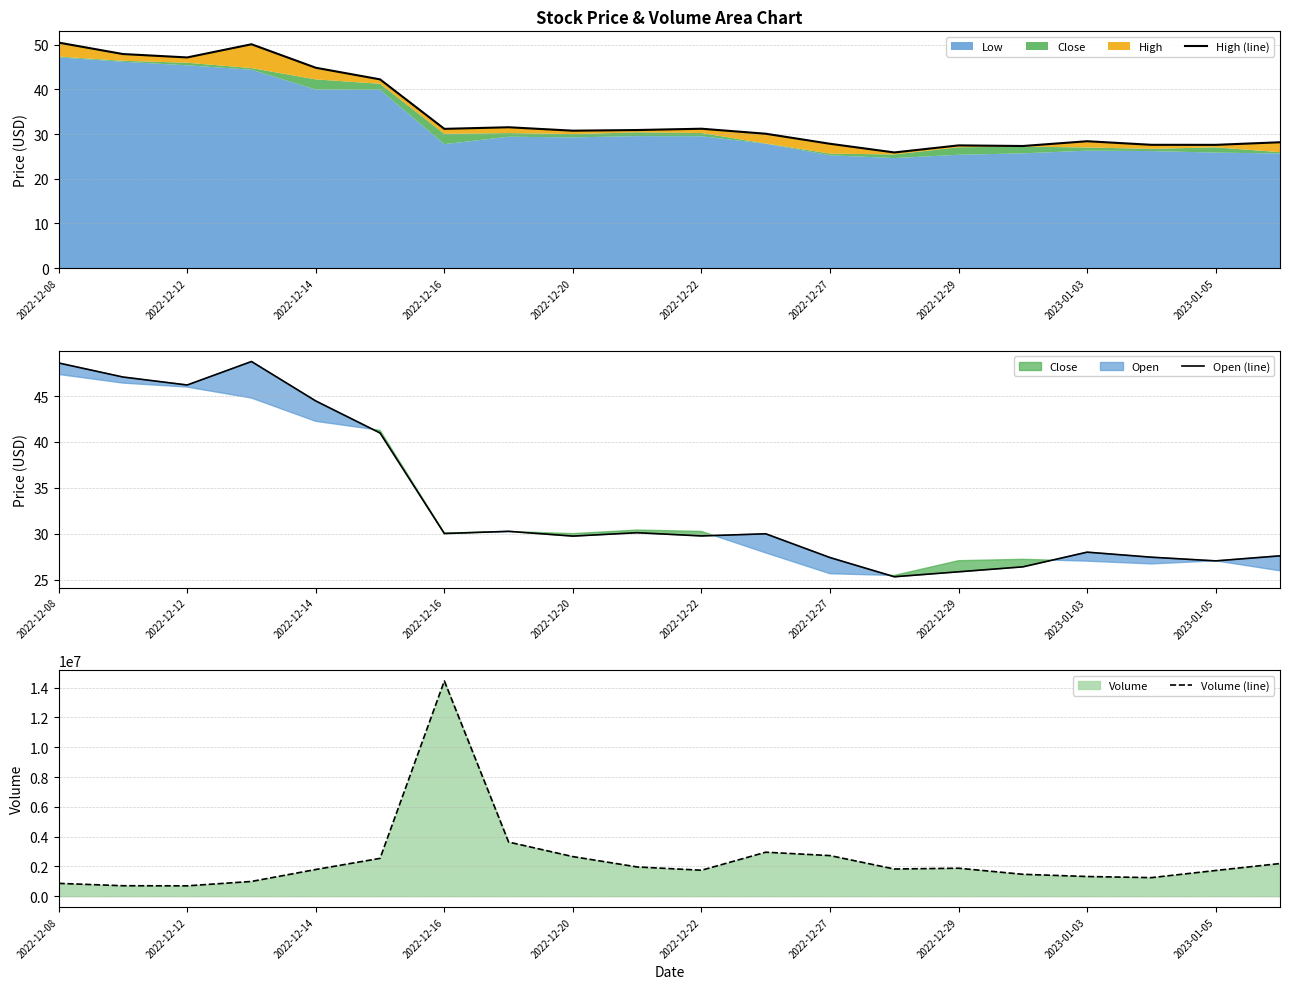

The value of Open (line) at 2023-01-05 is 15.6. True or false?

False